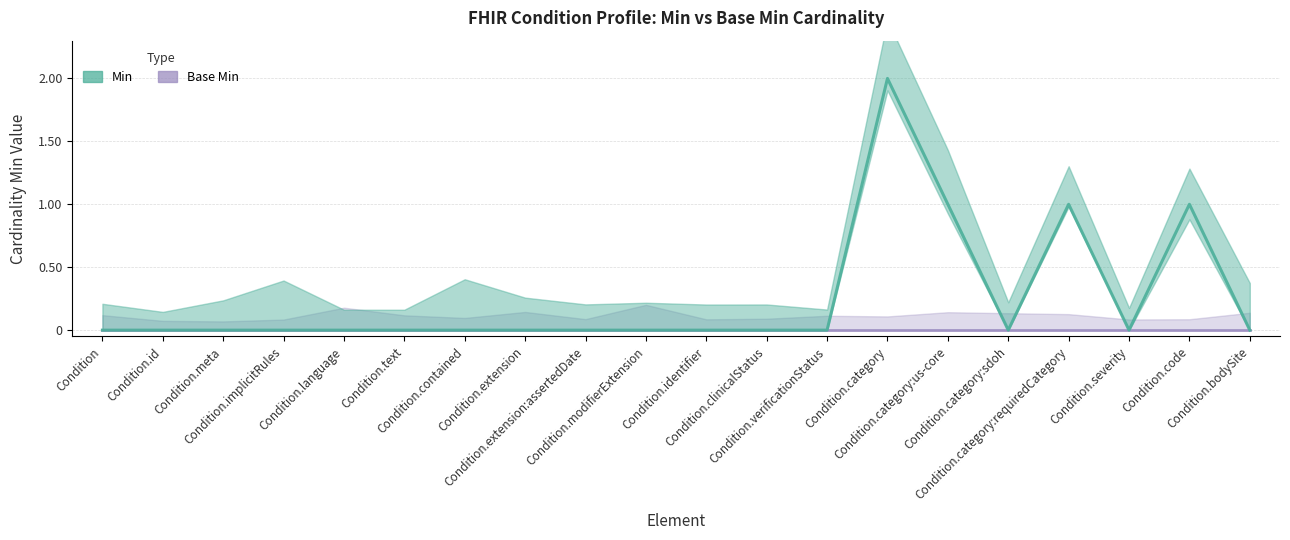

What is the difference between the maximum and minimum values?

2